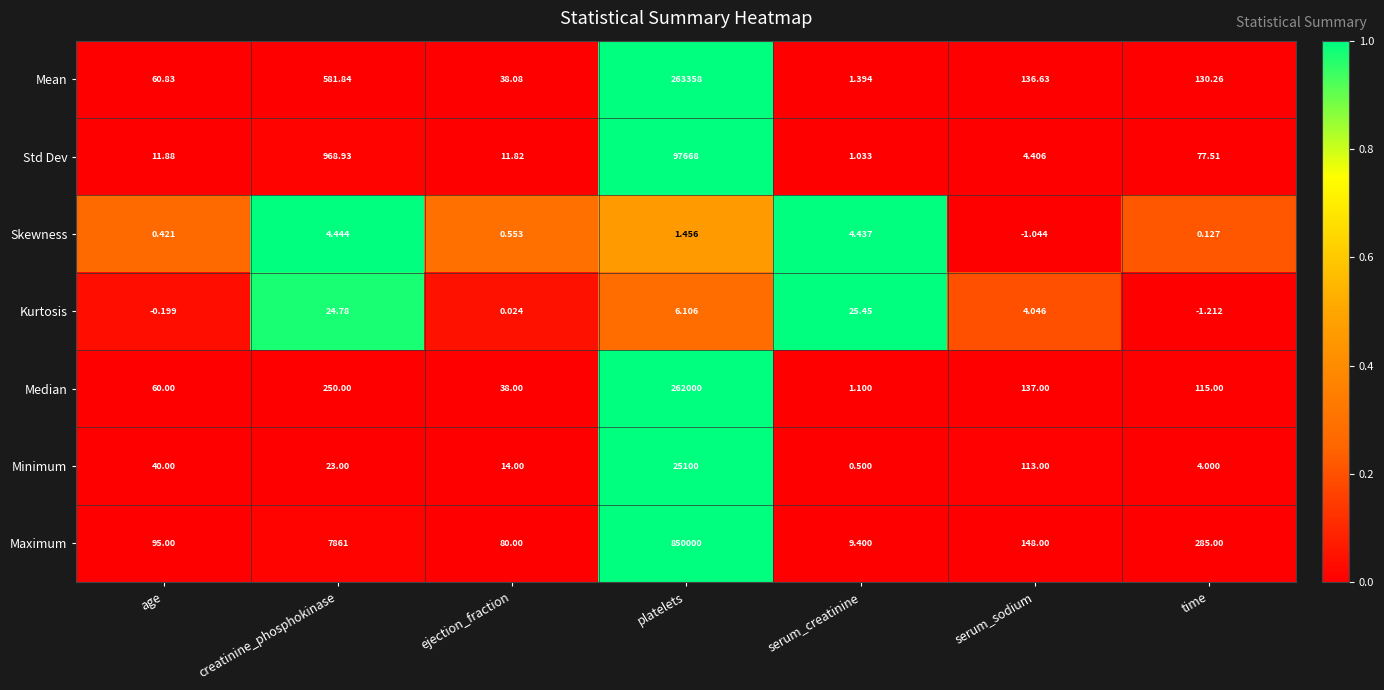

At how many categories does at least one series exceed 0?

7